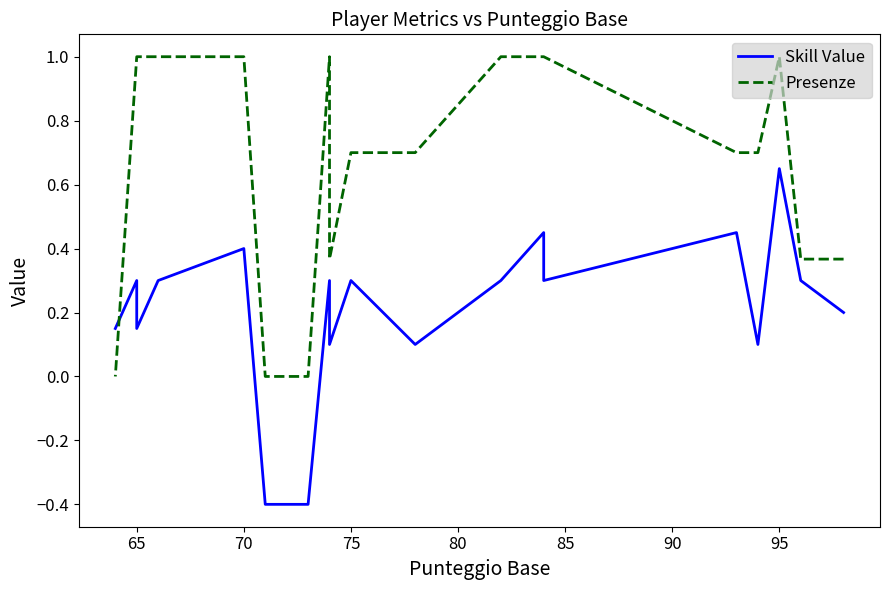

Does the chart display data point markers on the line(s)?

No